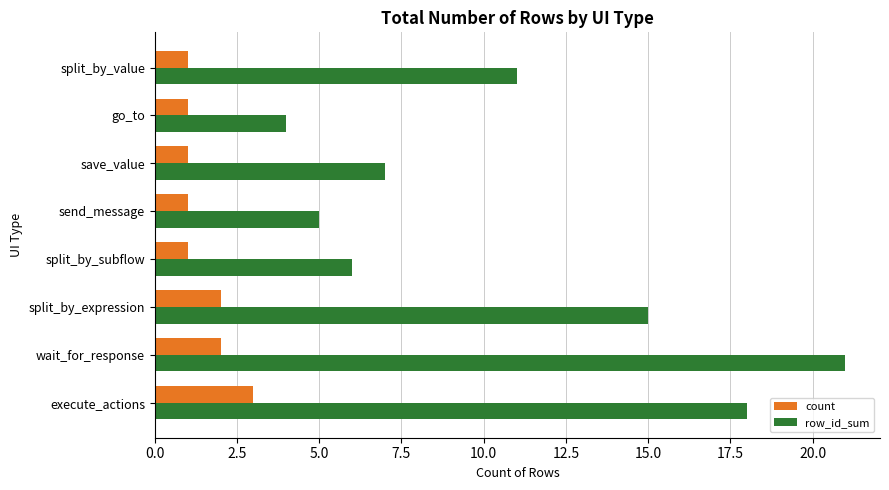

The row_id_sum series shows 2 at split_by_subflow. True or false?

False